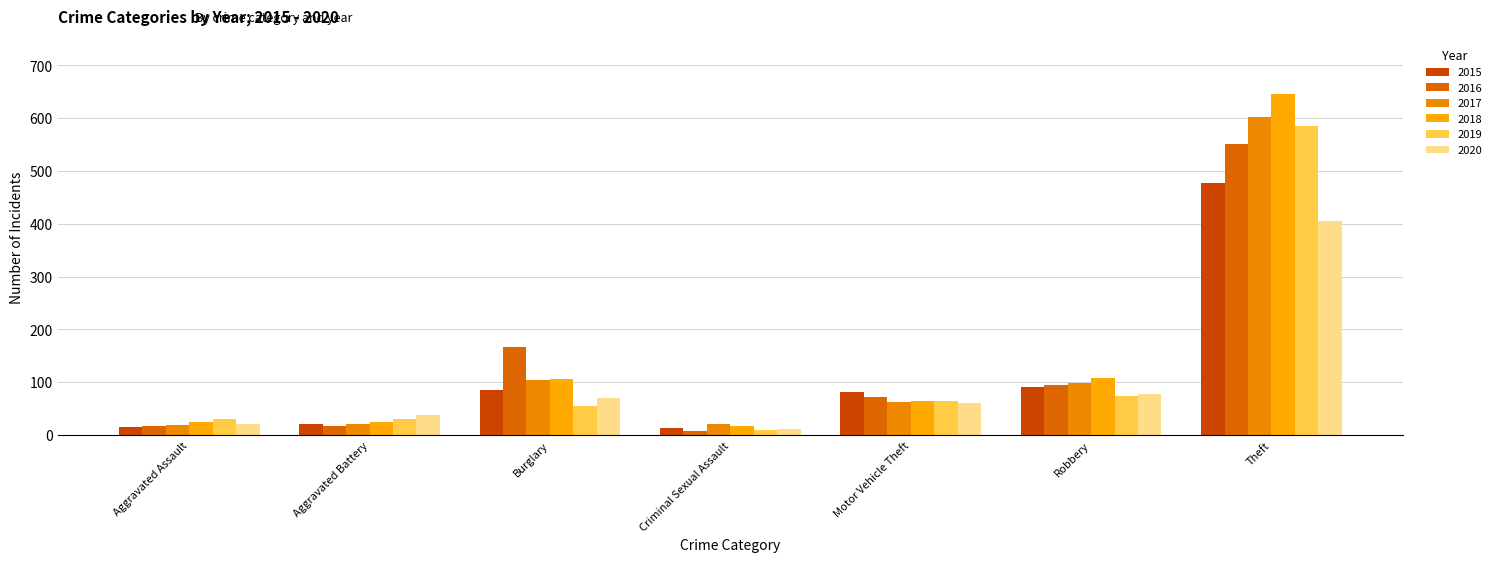

At which label is 2019 closest to 298?

Robbery